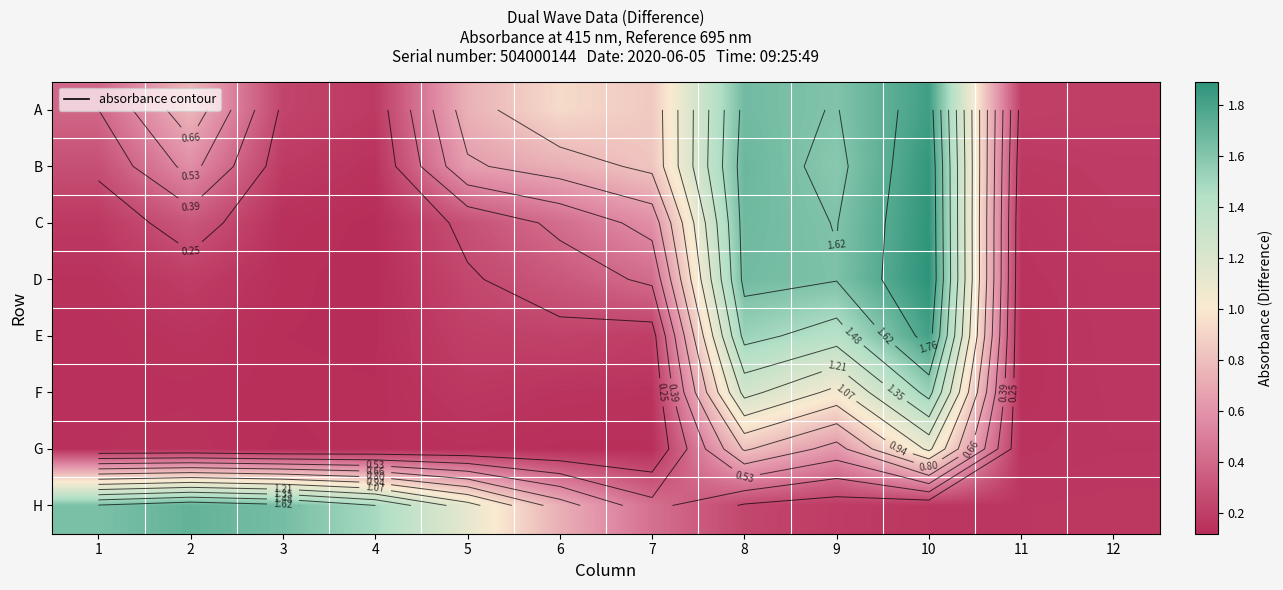

True or false: E has a value of 0.4 at 6.

False